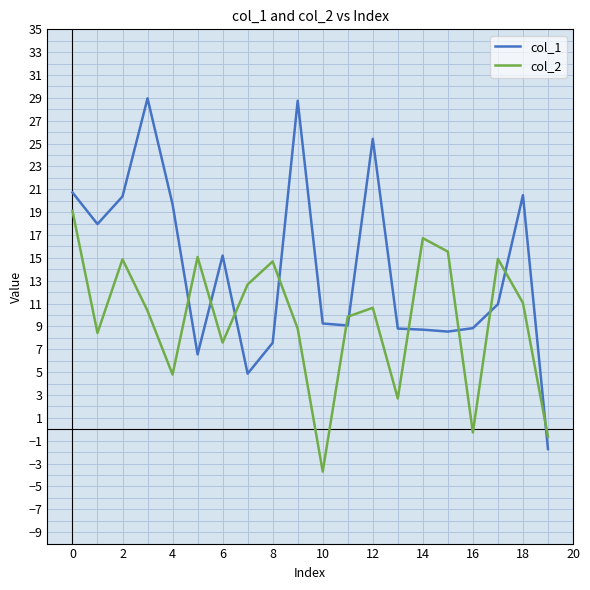

What is the average value of the col_1 series?

14.0